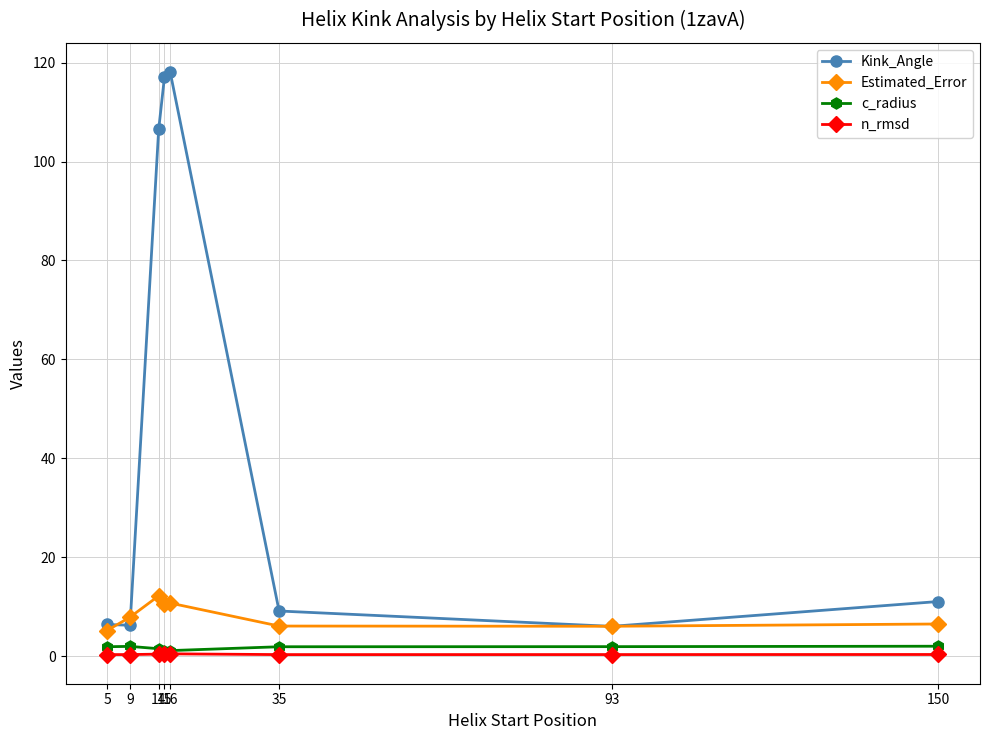

List the series in order of their peak value, highest first.

Kink_Angle, Estimated_Error, c_radius, n_rmsd